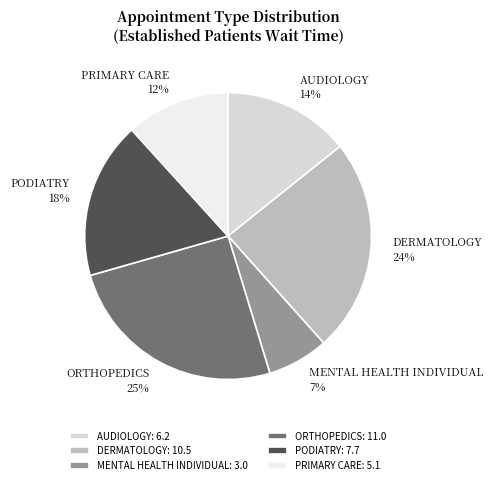

To the nearest percent, what is the difference between the largest and smallest slice percentages?

18%